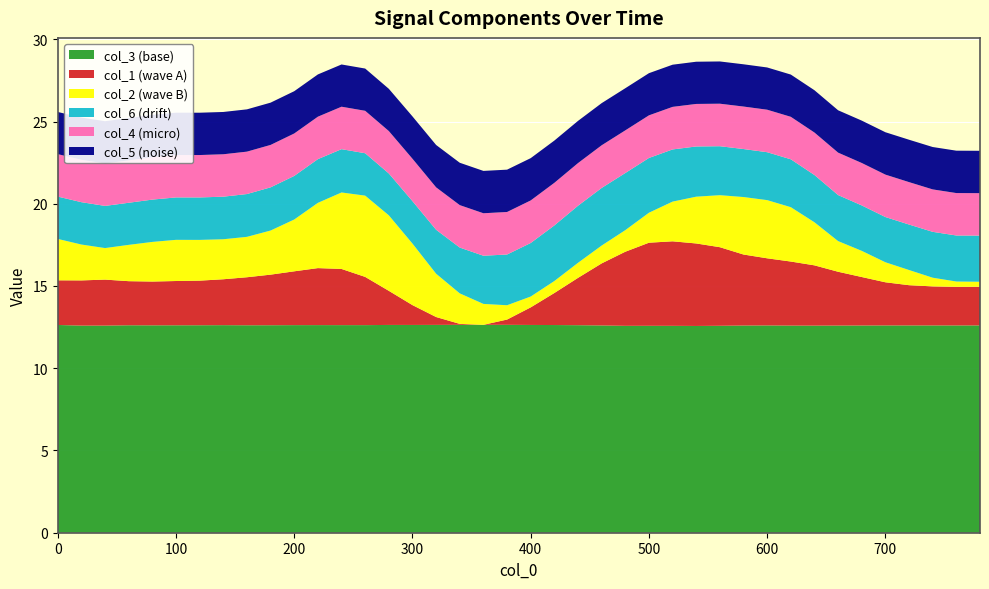

What is the lowest value of the col_3 (base) series?

12.6